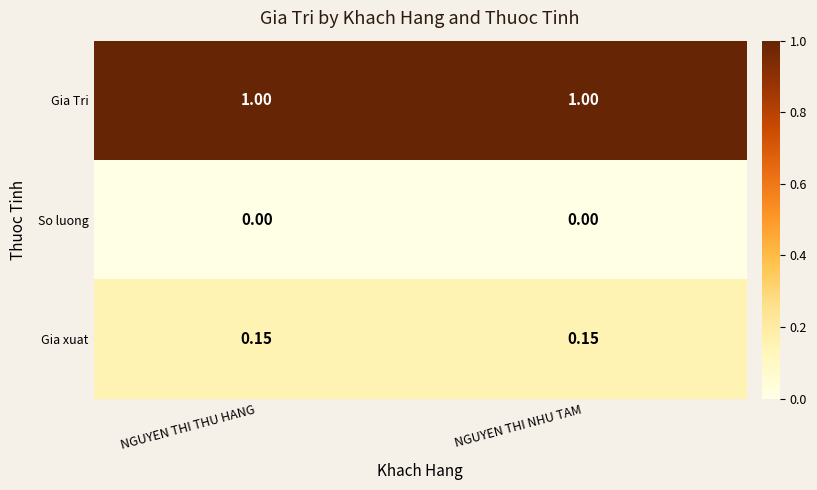

Is the value of So luong at NGUYEN THI THU HANG greater than the value of Gia Tri at NGUYEN THI NHU TAM?

No